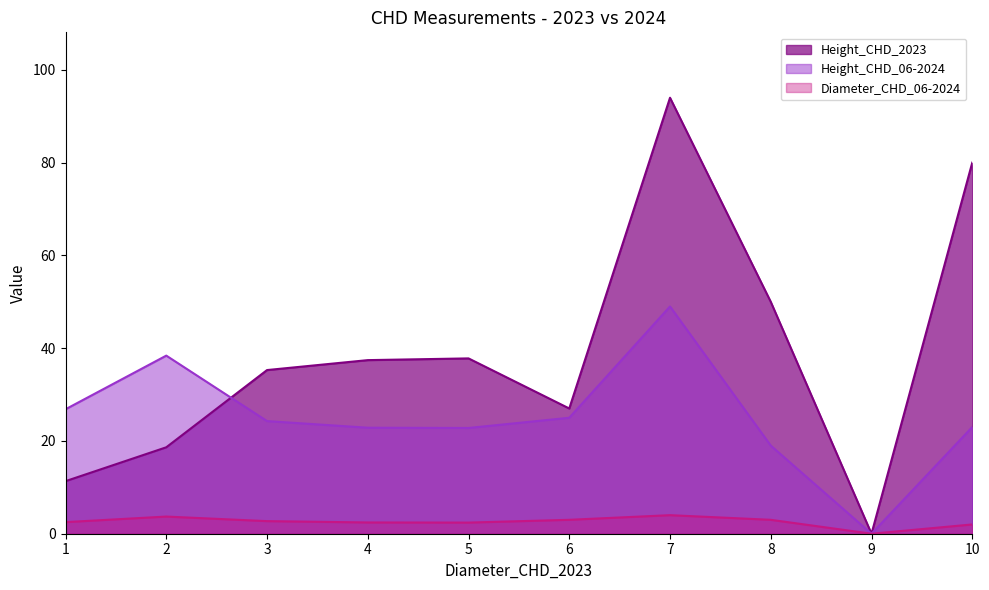

List the series in order of their overall mean, lowest first.

Diameter_CHD_06-2024, Height_CHD_06-2024, Height_CHD_2023